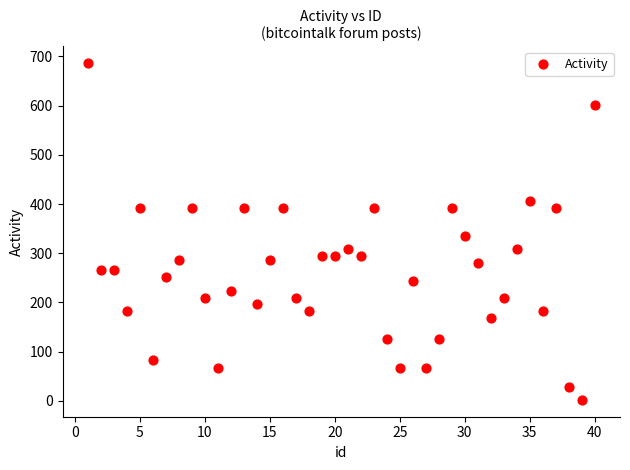

What Y value in the scatter plot is closest to 344?

336